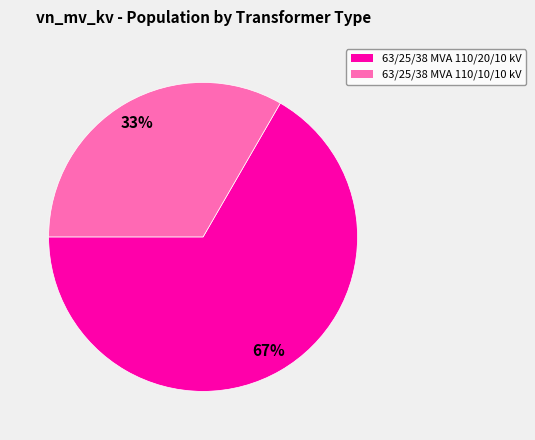

To the nearest percent, what percentage of the pie is 63/25/38 MVA 110/20/10 kV?

67%